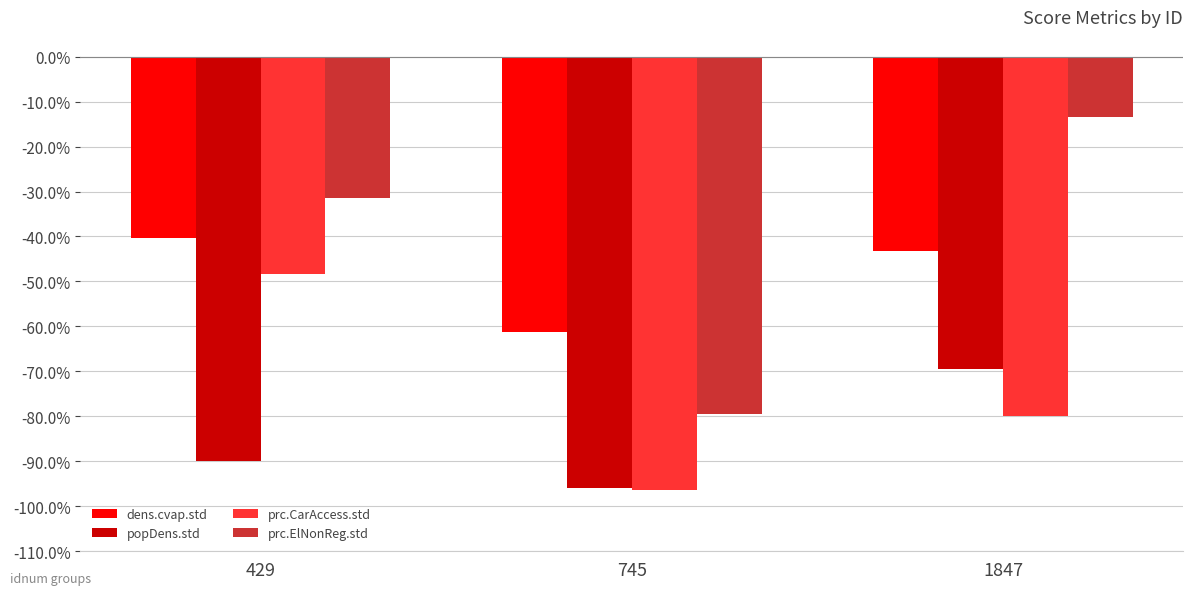

Does the chart contain stacked bars?

No